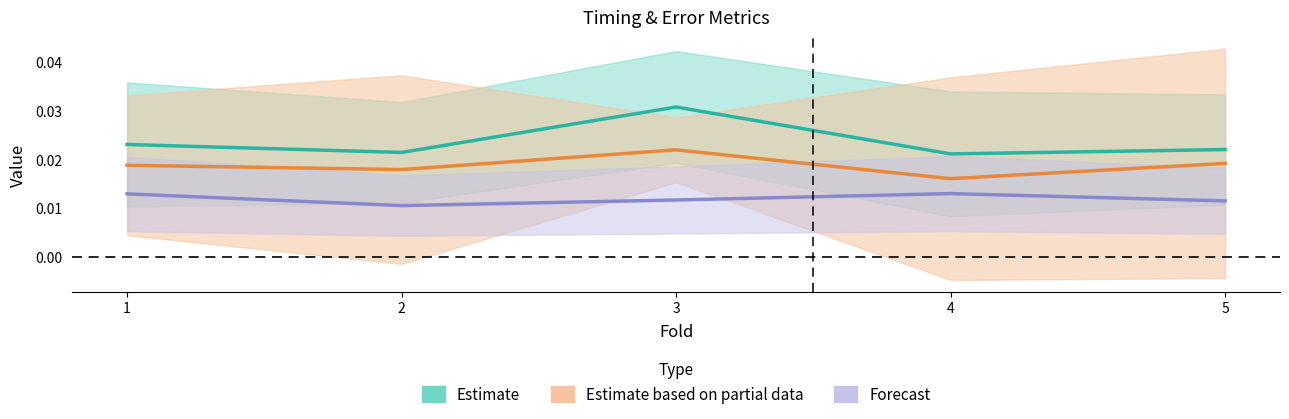

Count the mf_time_total values in the range 0 to 1.

5